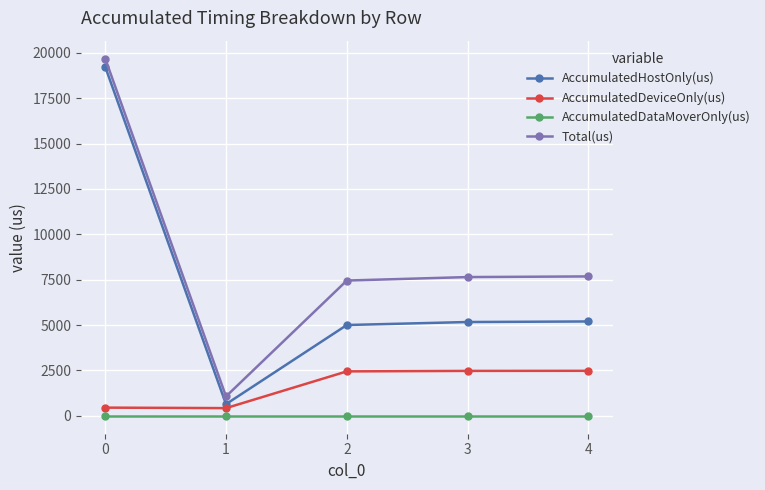

Is the value of AccumulatedDataMoverOnly(us) at 2 greater than the value of AccumulatedHostOnly(us) at 0?

No